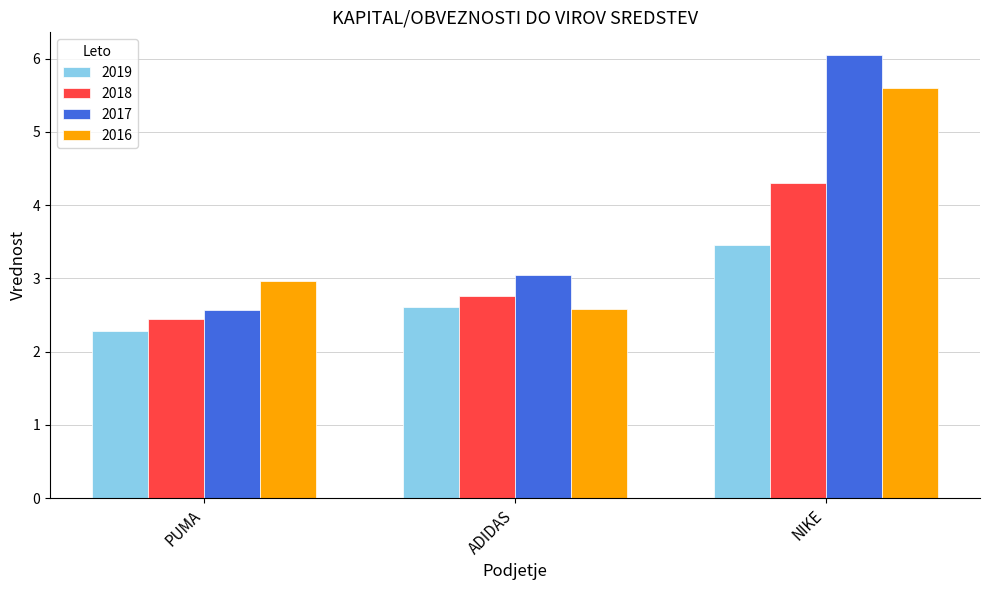

How many groups of bars are there?

3